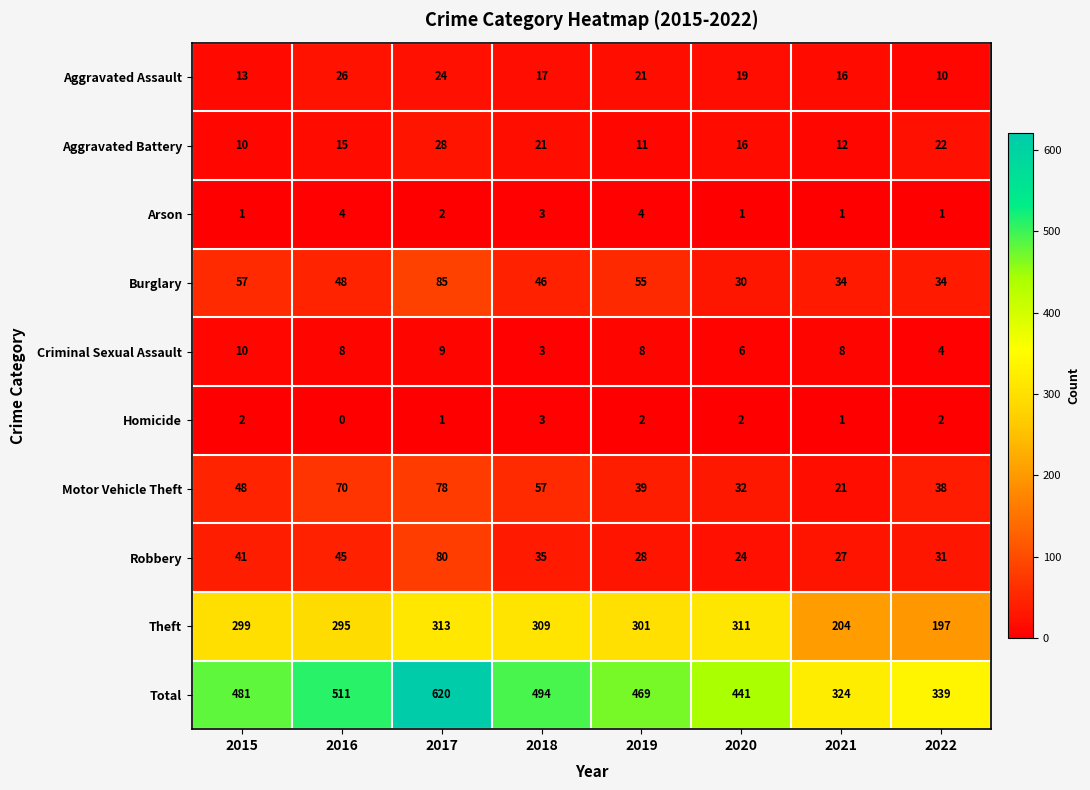

At which label is Motor Vehicle Theft closest to 49?

2015